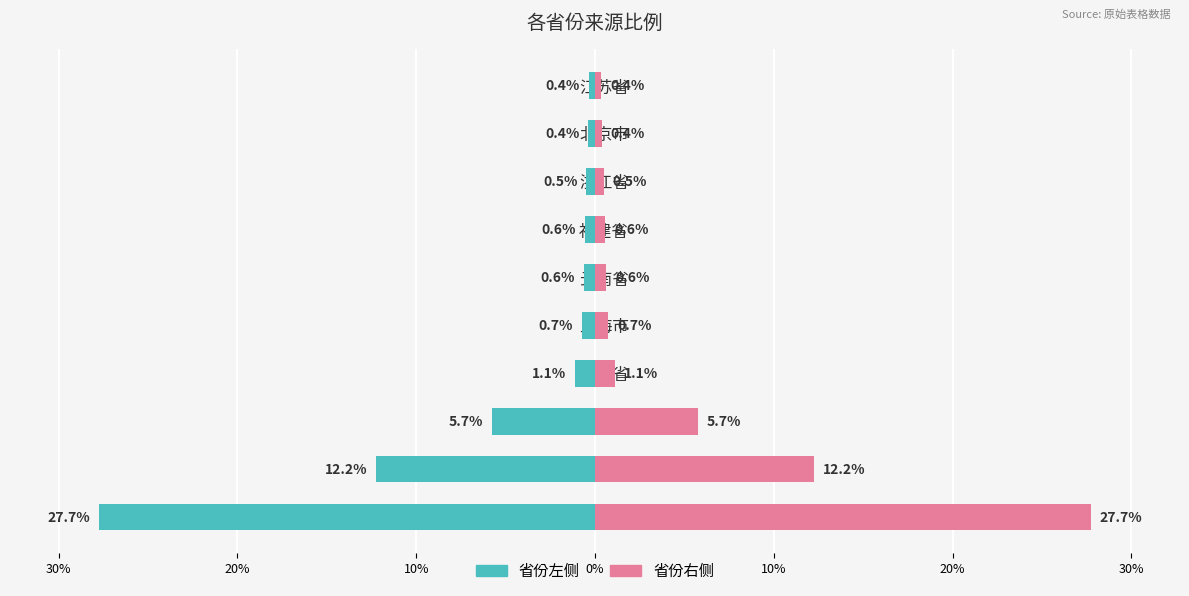

How many bars are there in total?

20